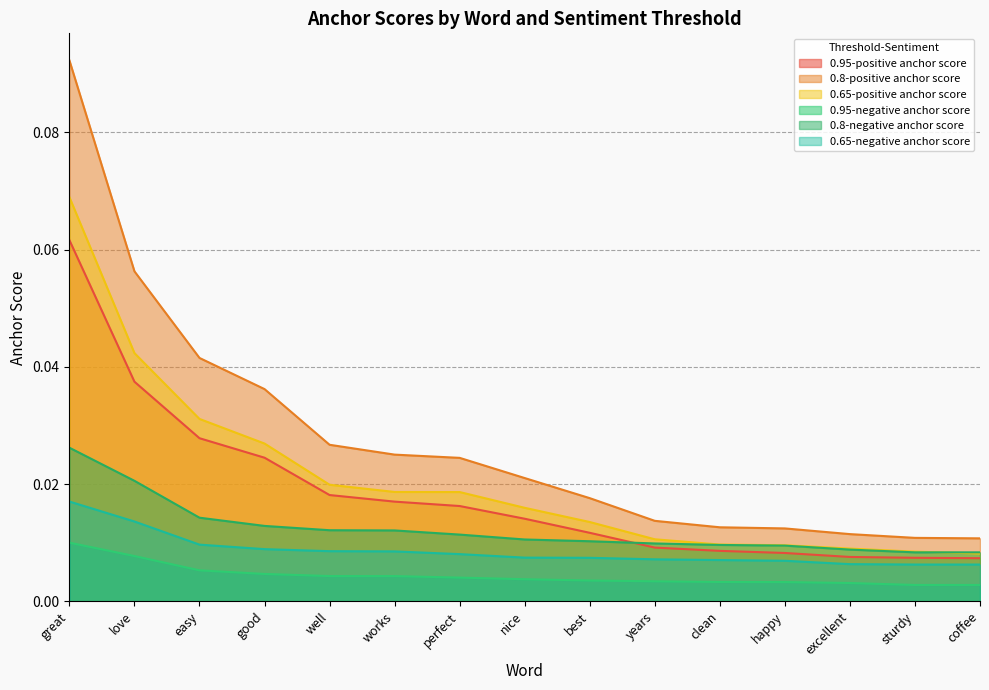

What is the total value across all series at well?

0.1